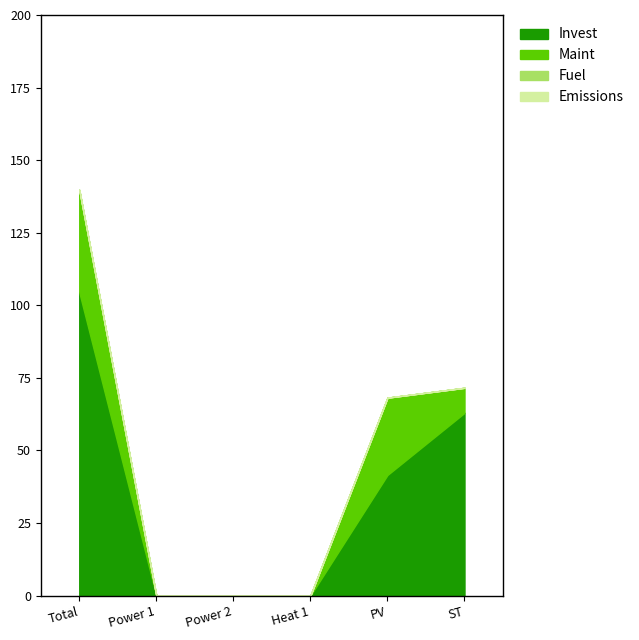

Which series has the largest total across all categories?

Invest